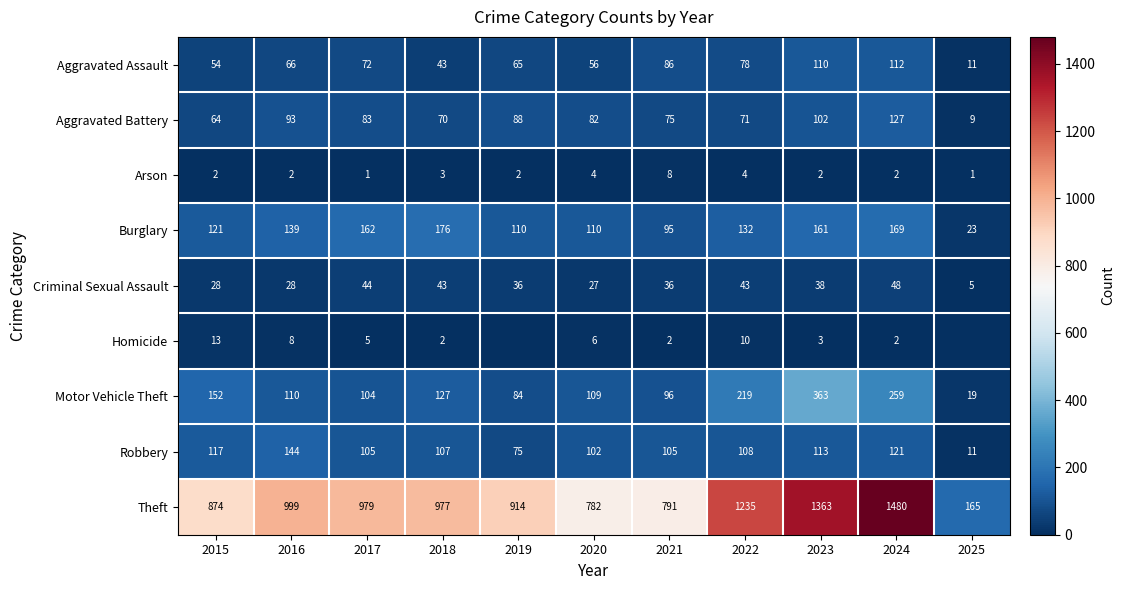

Between 2017 and 2021, which series saw the biggest shift?

Theft